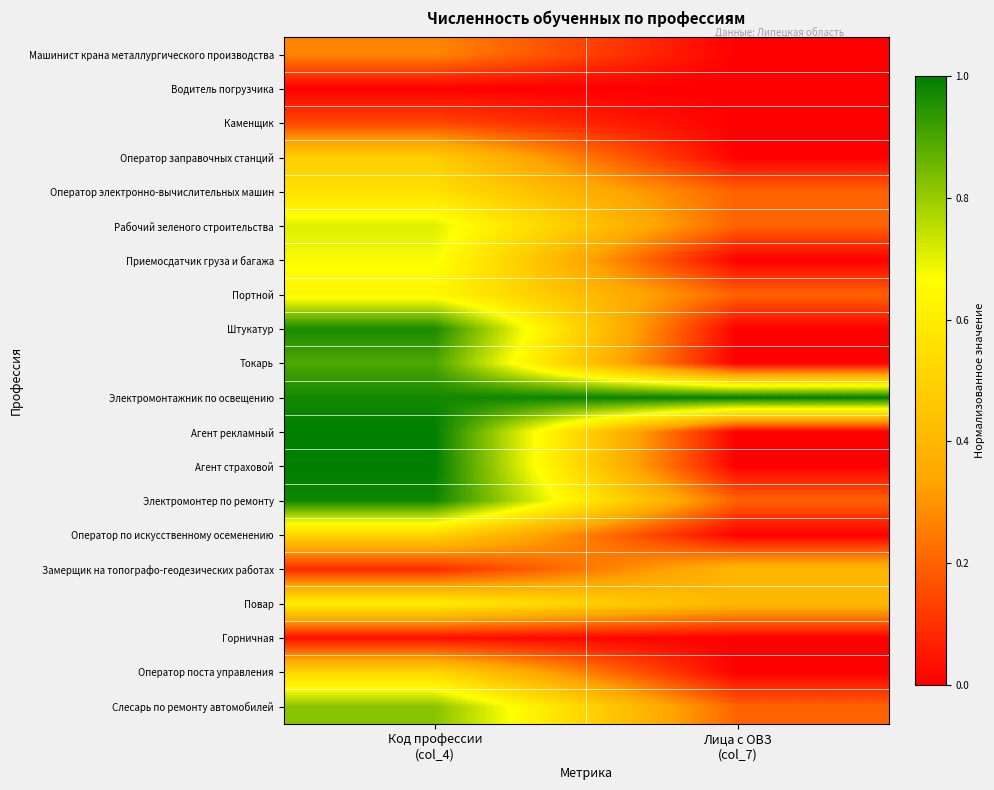

Rank the series at Код профессии (col_4) from lowest to highest value.

Водитель погрузчика, Горничная, Замерщик на топографо-геодезических работах, Каменщик, Машинист крана металлургического производства, Оператор заправочных станций, Оператор по искусственному осеменению, Оператор поста управления, Оператор электронно-вычислительных машин, Повар, Портной, Приемосдатчик груза и багажа, Рабочий зеленого строительства, Слесарь по ремонту автомобилей, Токарь, Штукатур, Электромонтажник по освещению, Электромонтер по ремонту, Агент рекламный, Агент страховой